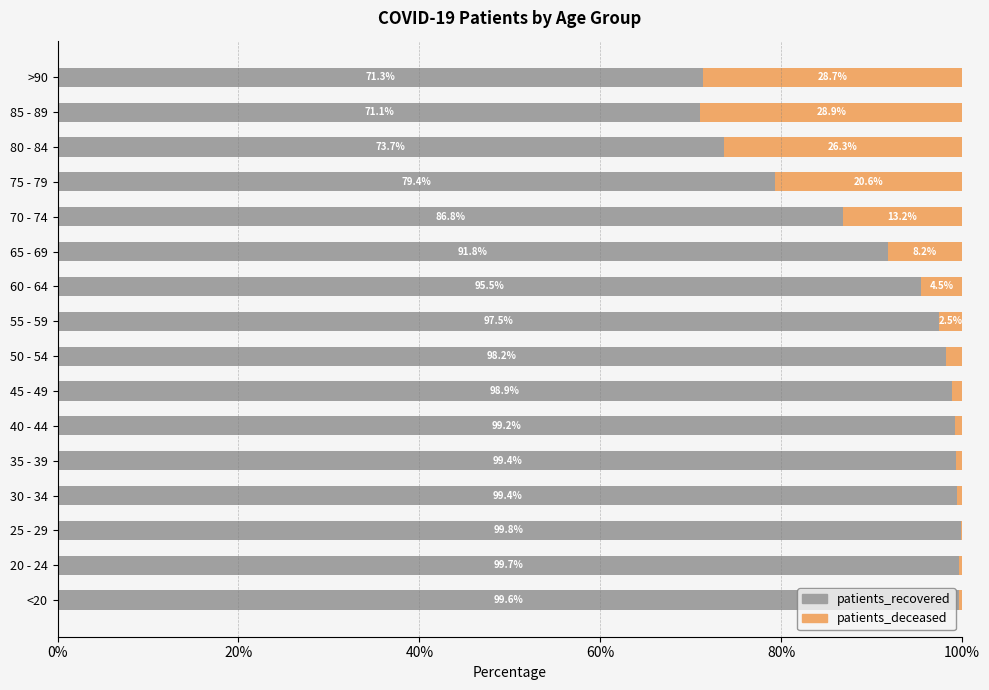

Is it true that patients_recovered equals 73.7 at 80 - 84?

True